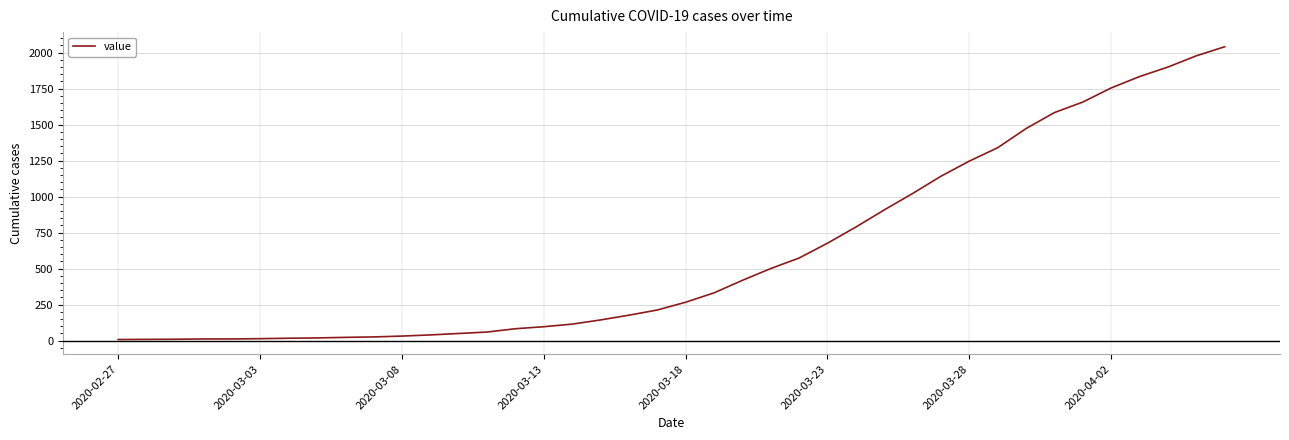

What is the greatest value displayed?

2040